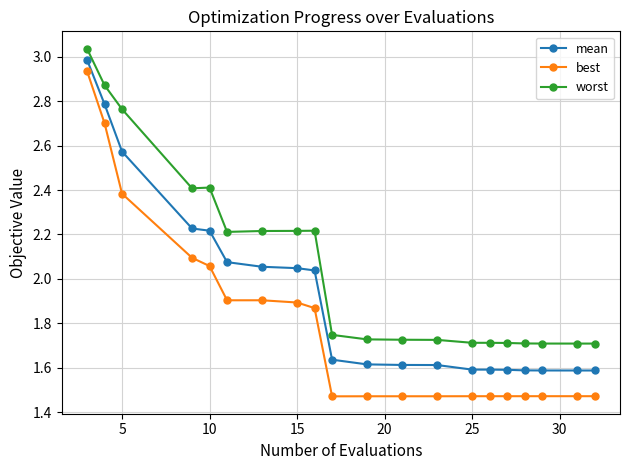

Is this an area chart (filled region under the line)?

No